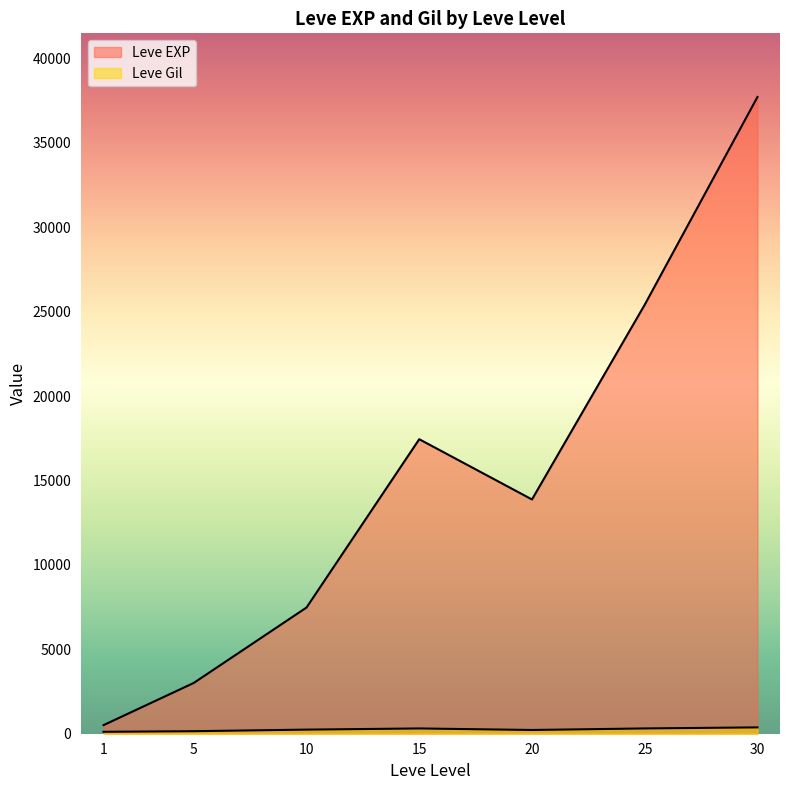

Which series has the widest spread of values?

Leve EXP